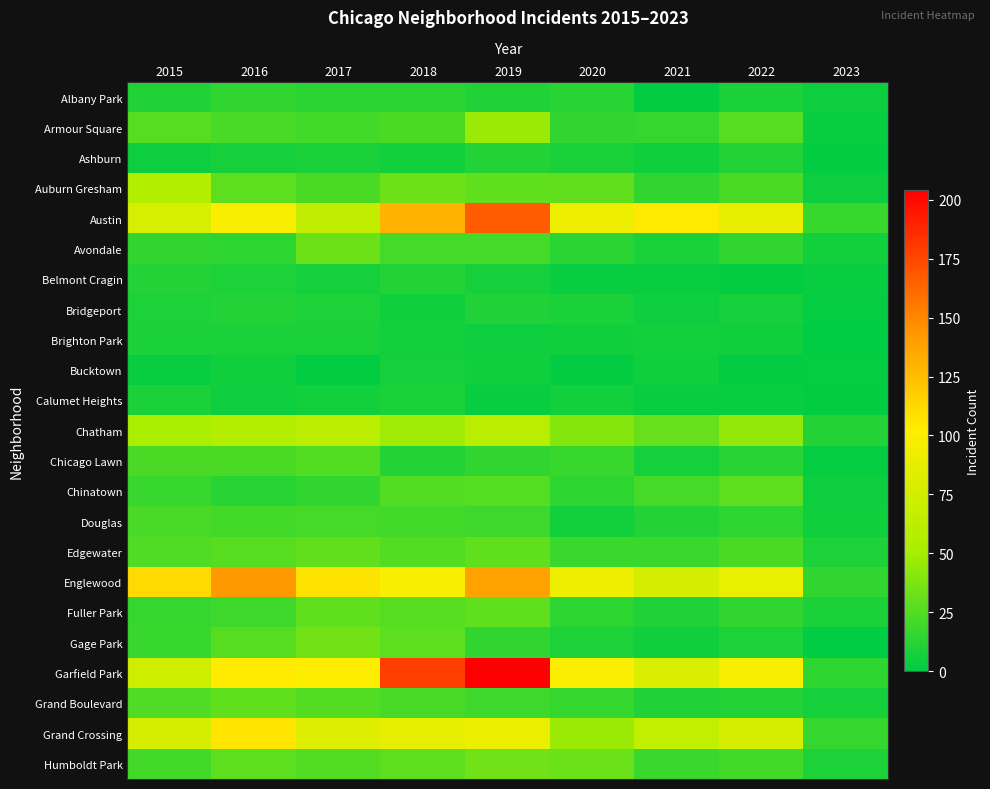

How many series are shown in this chart?

23